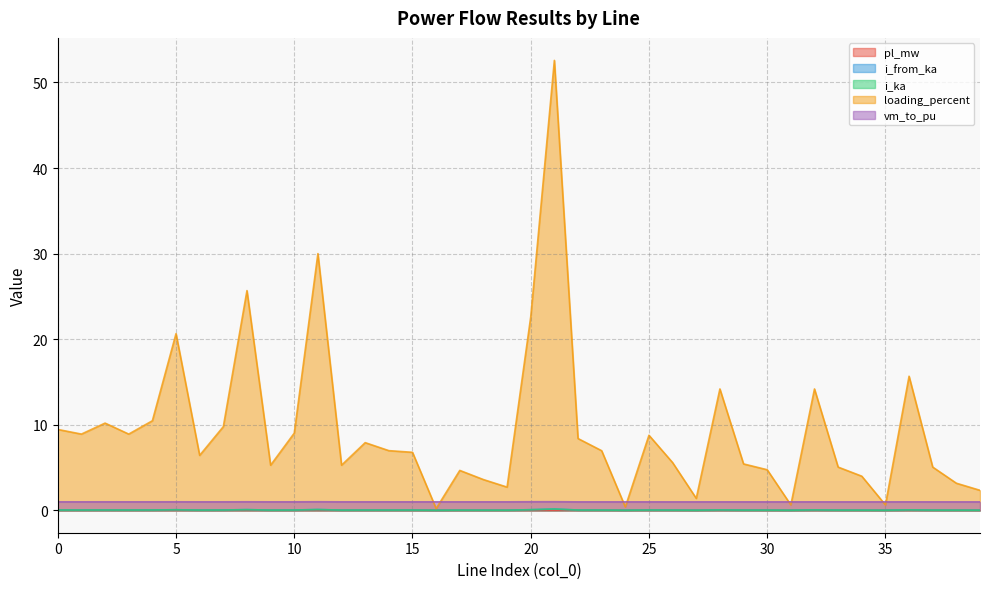

Is the value of loading_percent at 33 greater than the value of i_ka at 18?

Yes